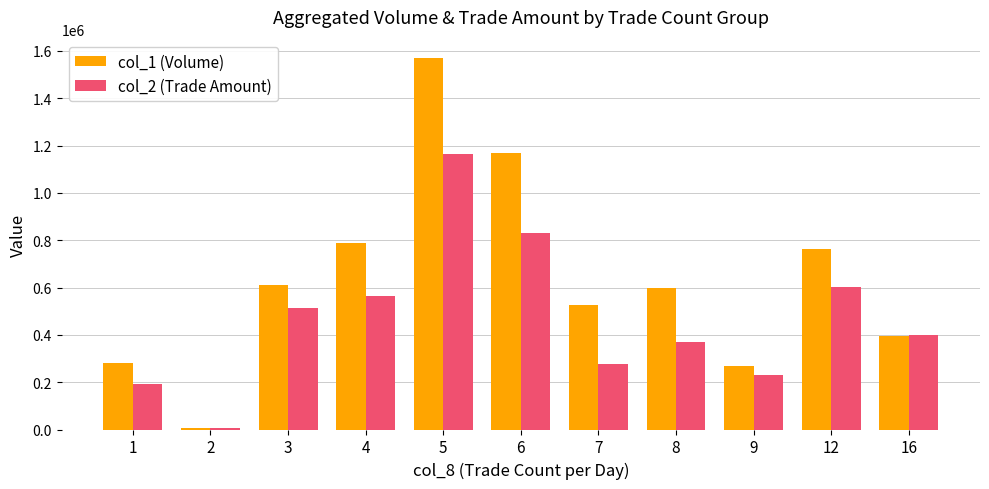

What is the difference between the second highest and second lowest values in the col_1 (Volume) series?

899000